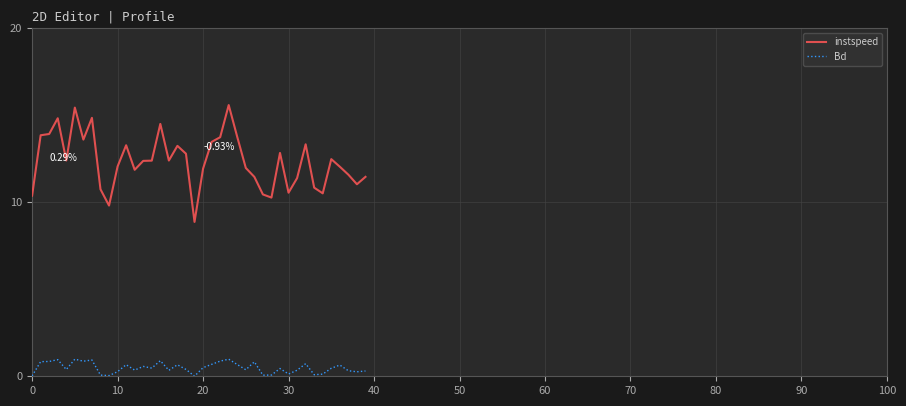

How many lines are shown in the chart?

2